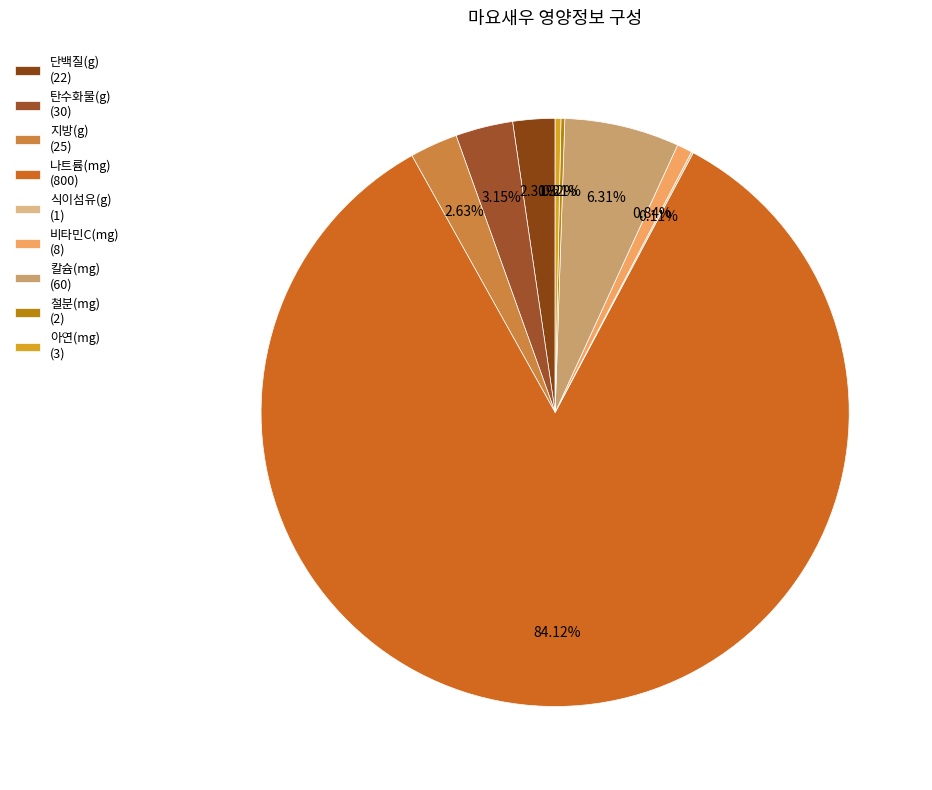

What percentage is the 단백질(g) slice, to the nearest percent?

2%